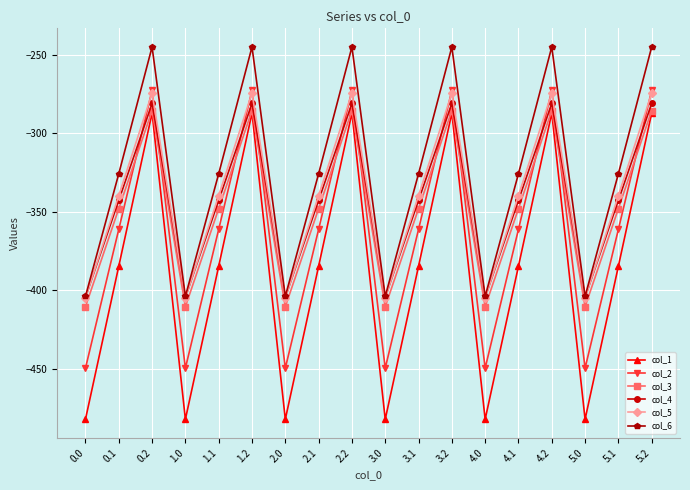

Where do col_4 and col_2 first cross each other?

0.1 and 0.2